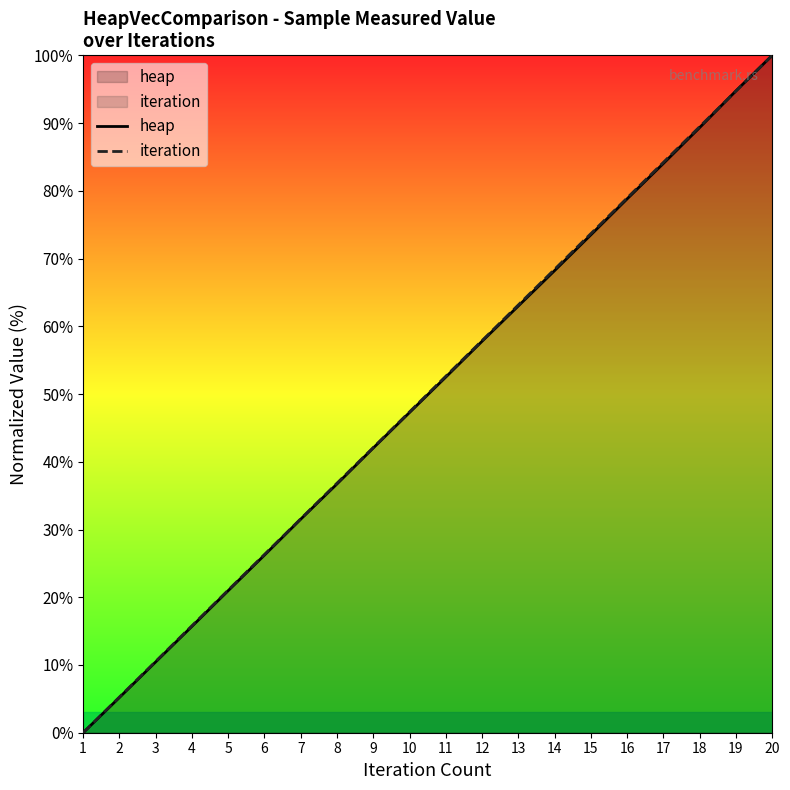

What is the maximum value shown in the chart?

100.0